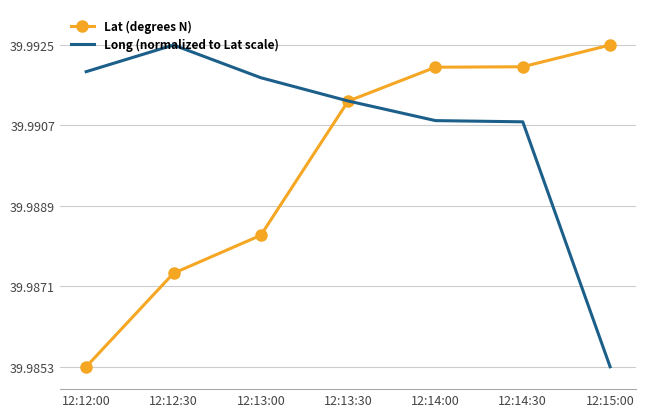

What position from the left is 12:14:30?

6